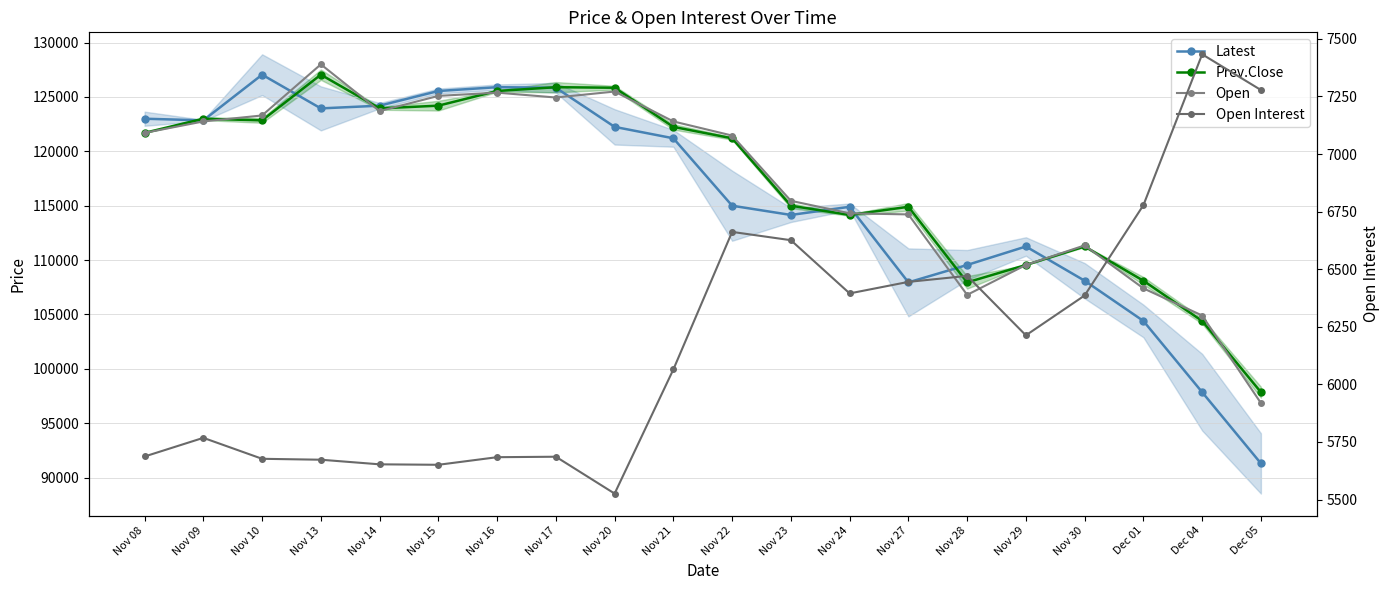

Rank the categories by Open value from lowest to highest.

Dec 05, Dec 04, Nov 28, Dec 01, Nov 29, Nov 30, Nov 27, Nov 24, Nov 23, Nov 22, Nov 08, Nov 09, Nov 21, Nov 10, Nov 14, Nov 17, Nov 15, Nov 16, Nov 20, Nov 13